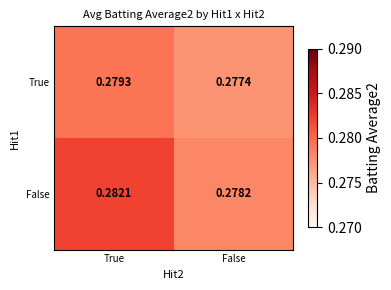

List the series in order of their overall mean, highest first.

False, True